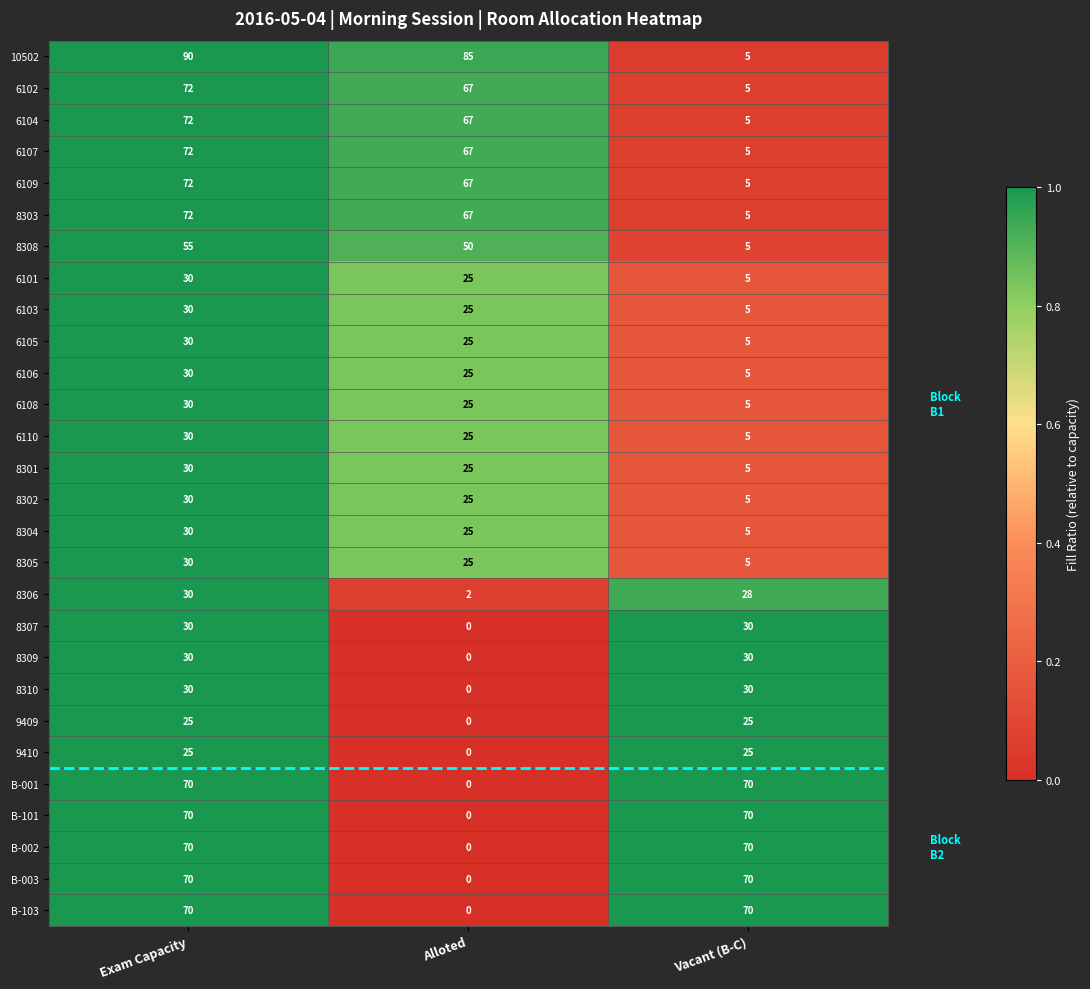

The value of 6102 at Exam Capacity is 119. True or false?

False